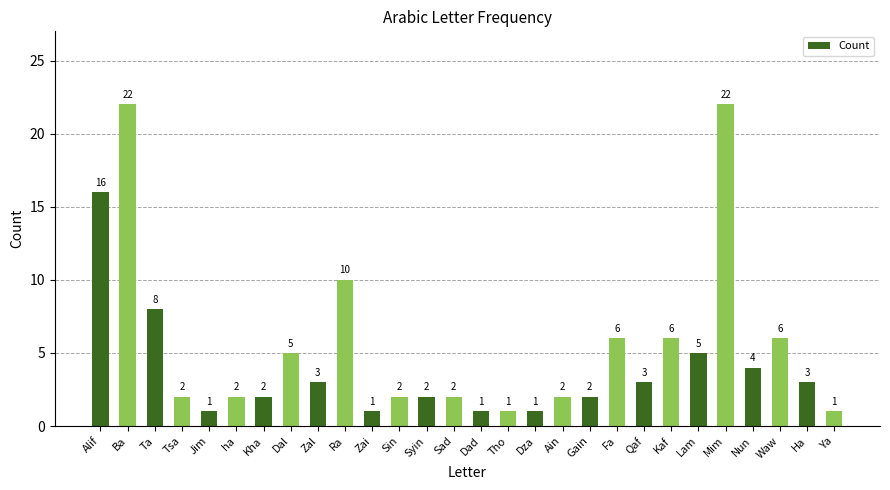

At which label does the data first exceed 3?

Alif